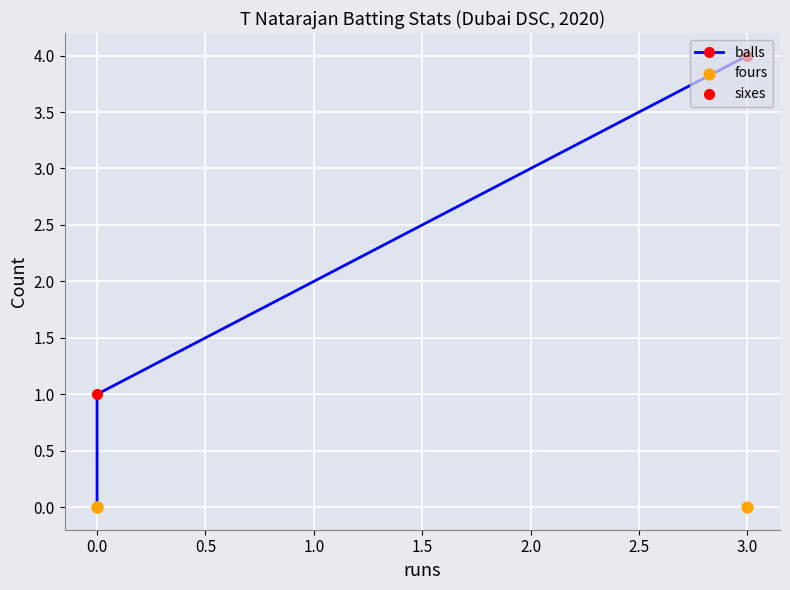

What is the total value across all series at 0.0?

1